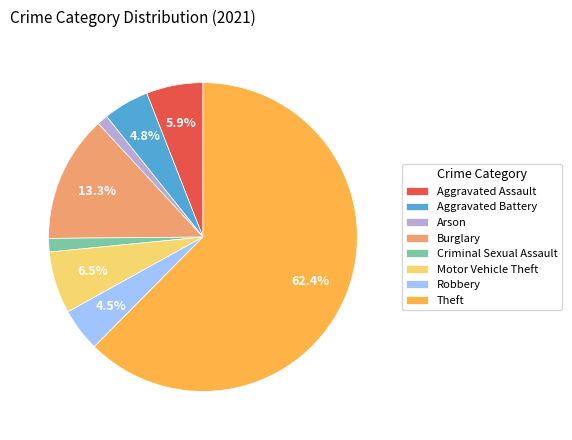

What percentage is the Aggravated Assault slice, to the nearest percent?

6%